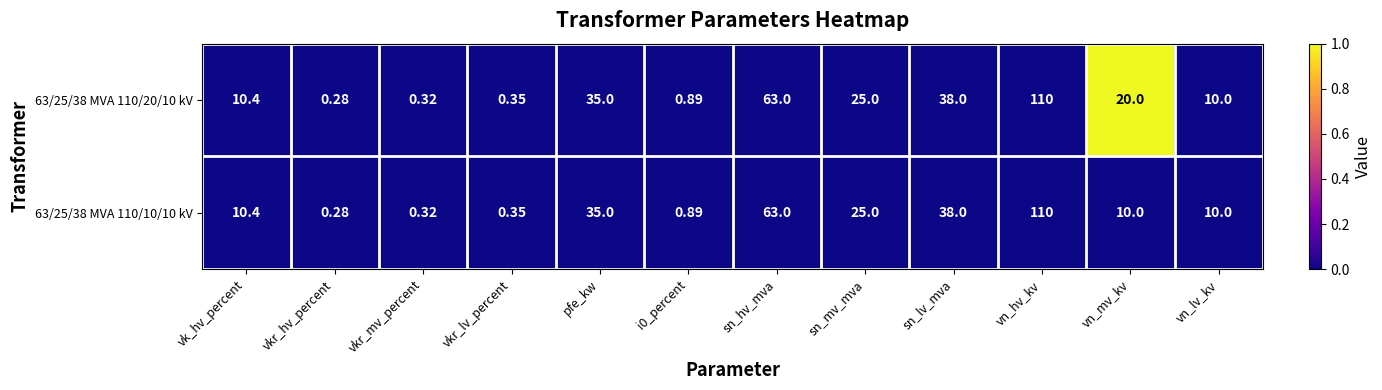

How many data points does each series have?

12